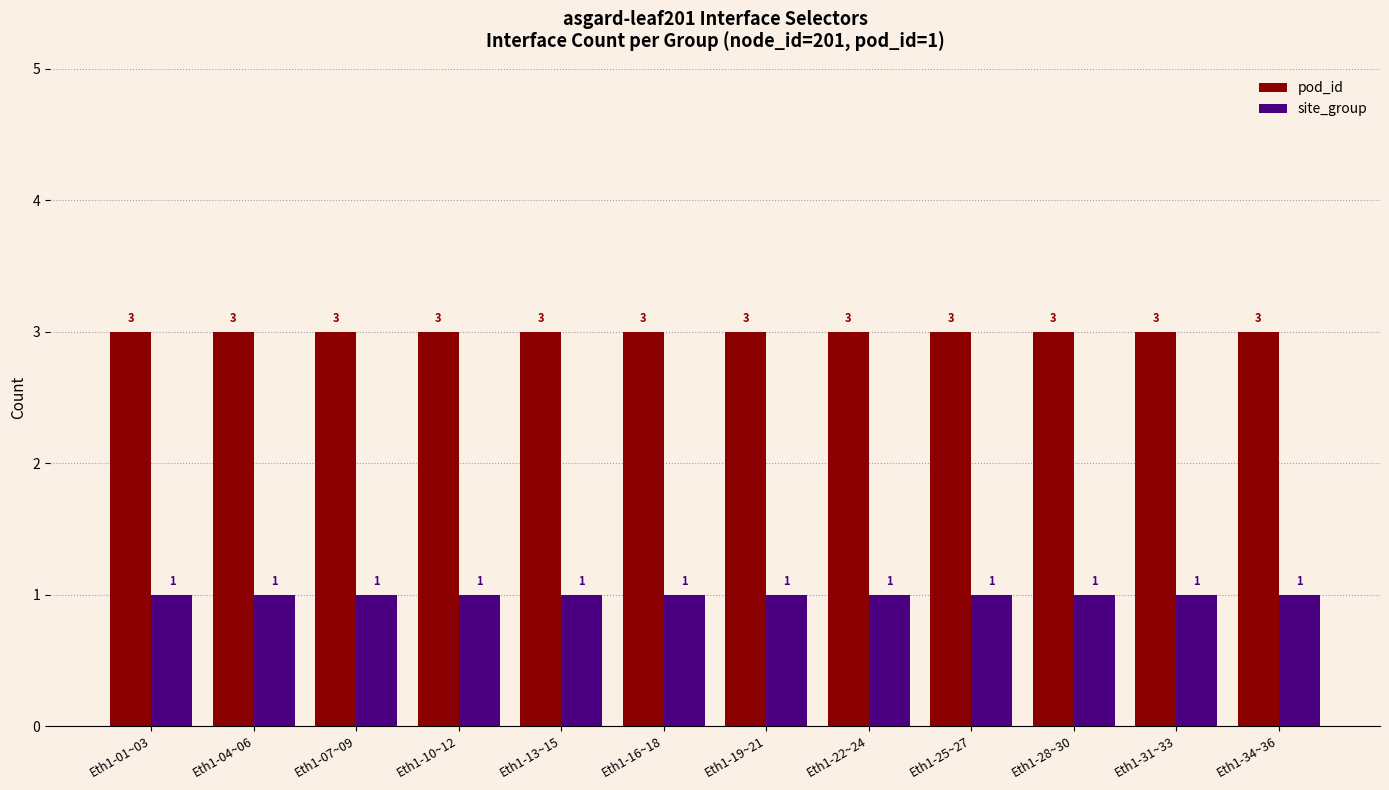

Which series has the largest total across all categories?

pod_id